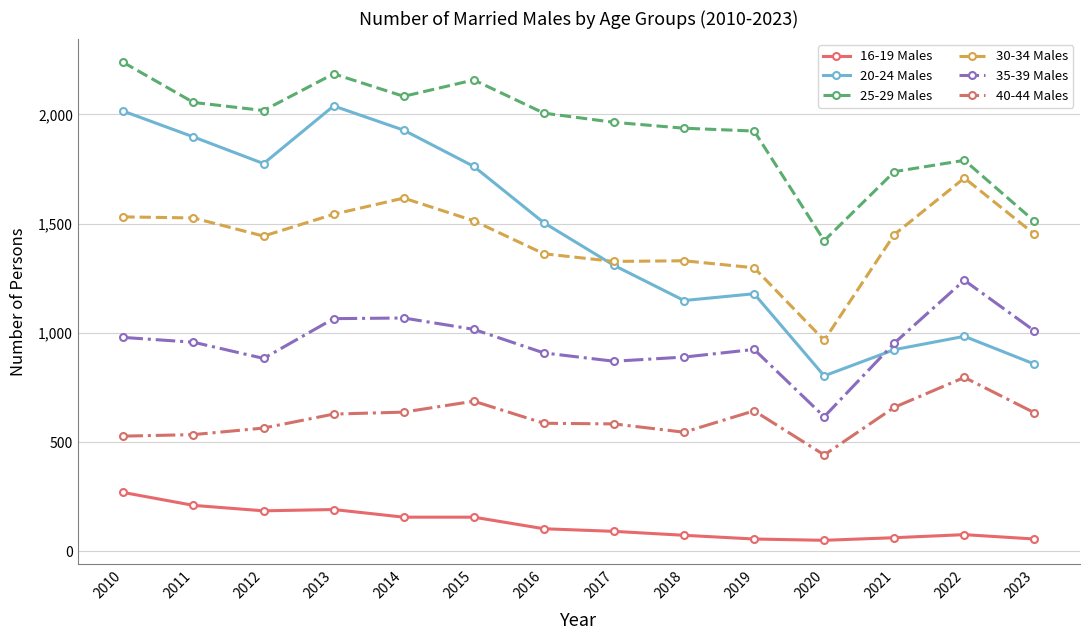

At which category does 25-29 Males reach its first local peak?

2013